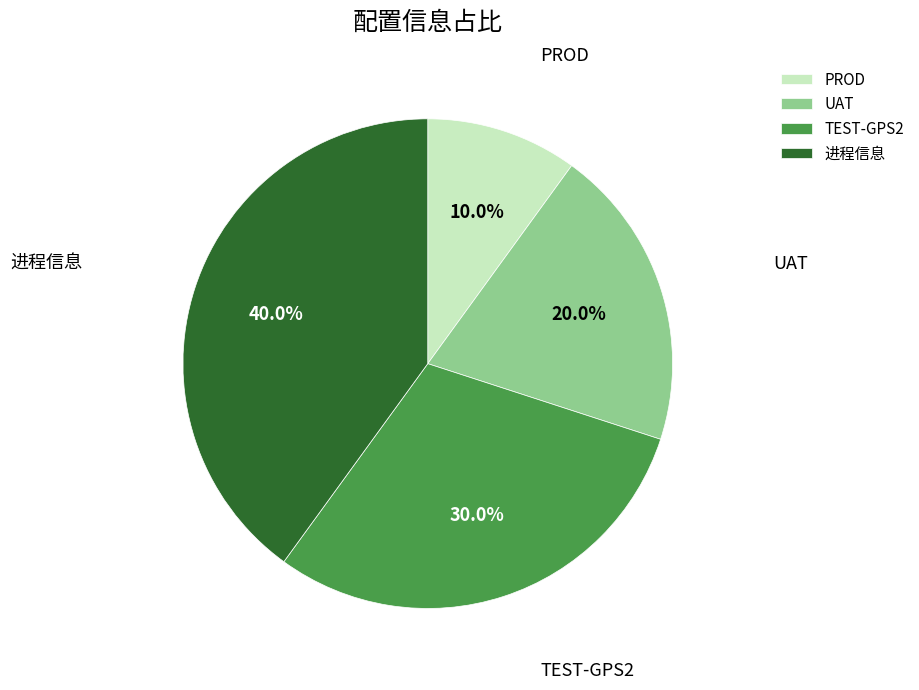

To the nearest percent, what portion does 进程信息 represent?

40%